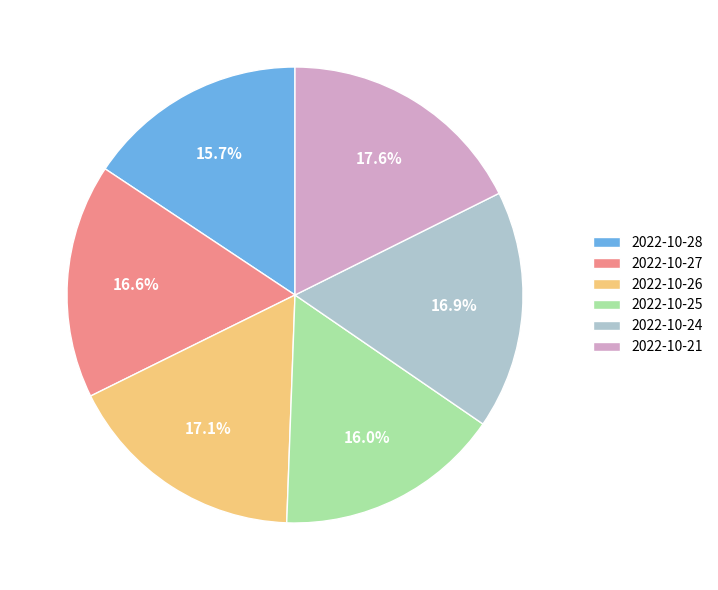

How many slices are in this pie chart?

6